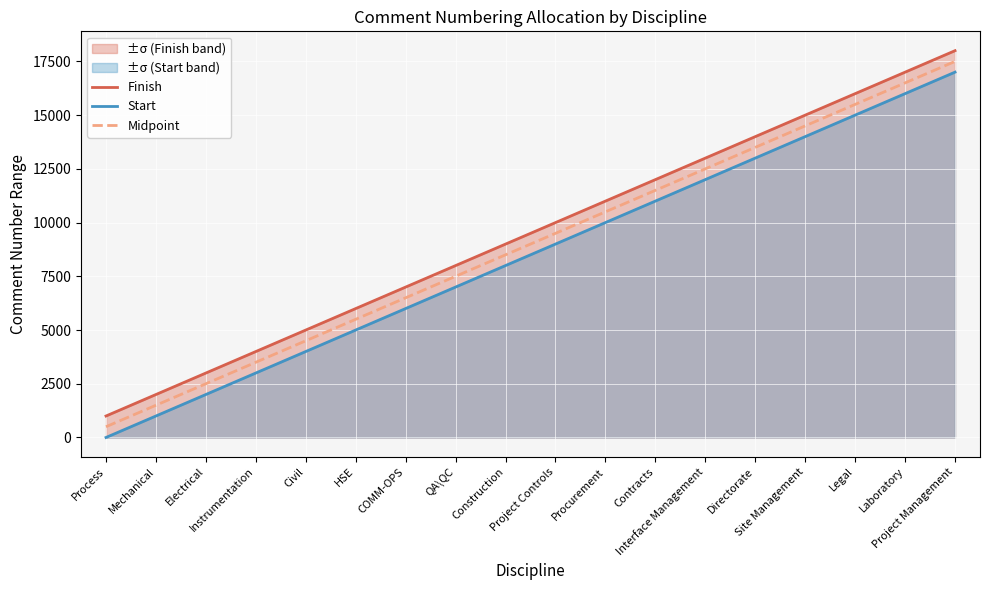

Count the number of data series in this chart.

3